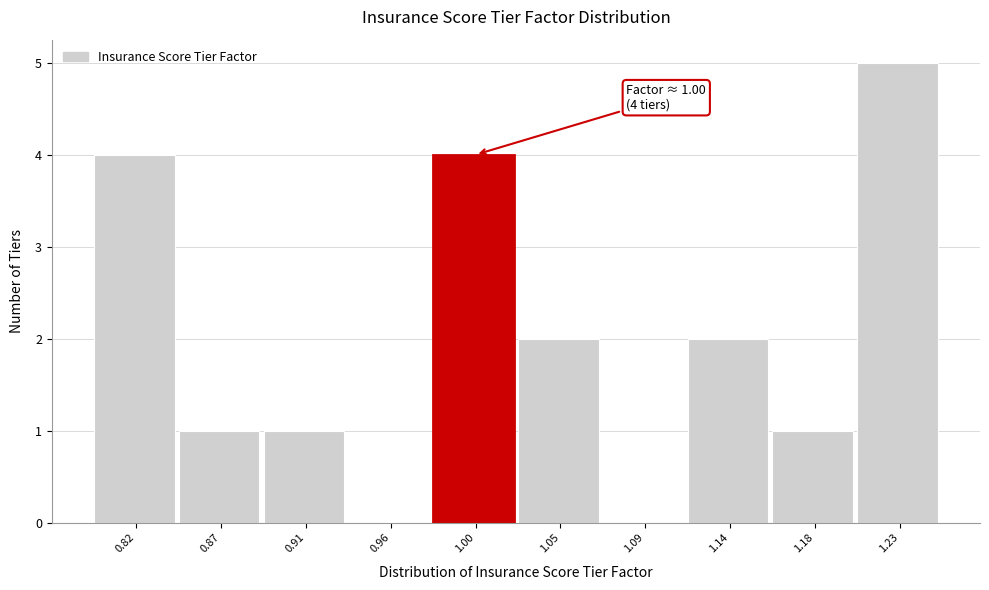

Which range on the x-axis has the tallest bar?

1.205 to 1.250